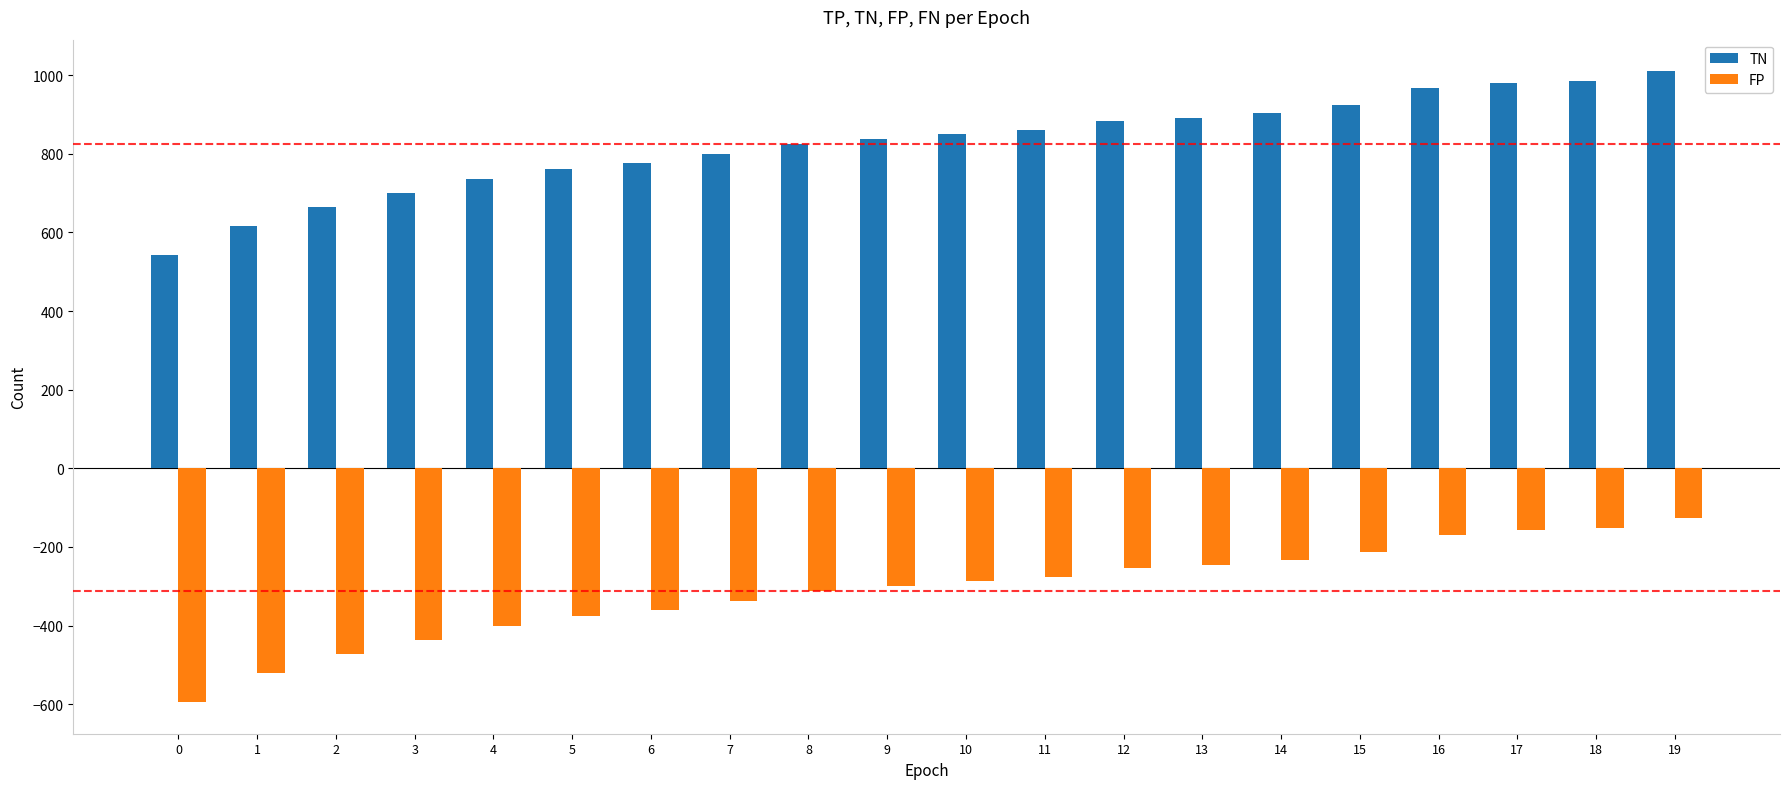

Where is TN nearest to the value 776?

6